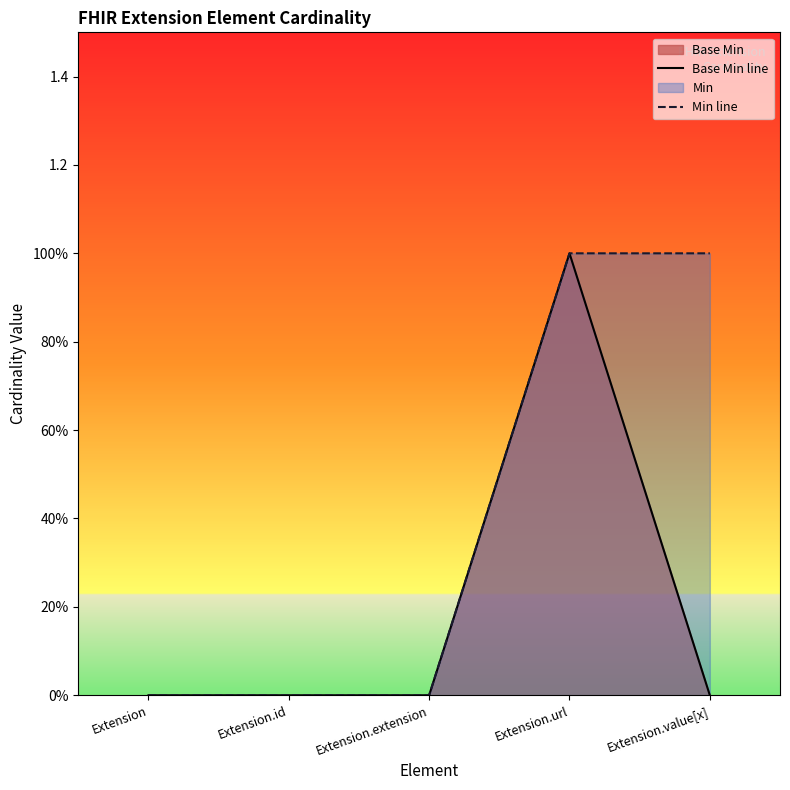

How many values in the Base Min line series exceed 0?

1